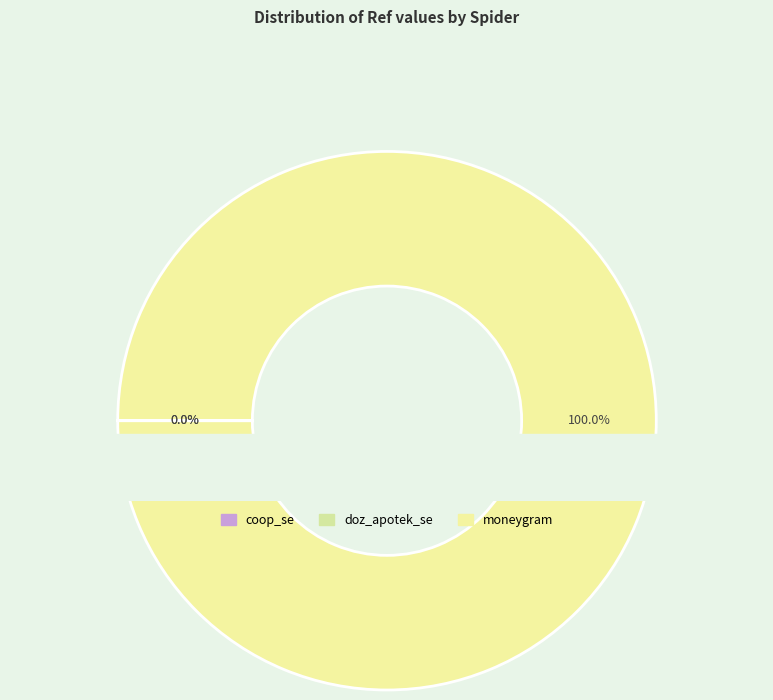

Which category has the biggest portion of the pie?

moneygram